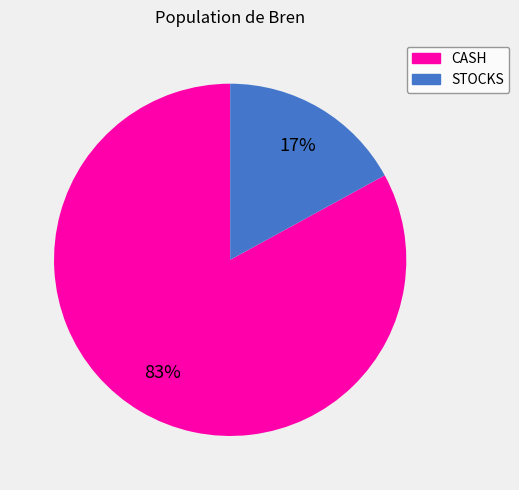

To the nearest percent, what is the difference between the STOCKS and CASH slice percentages?

66%